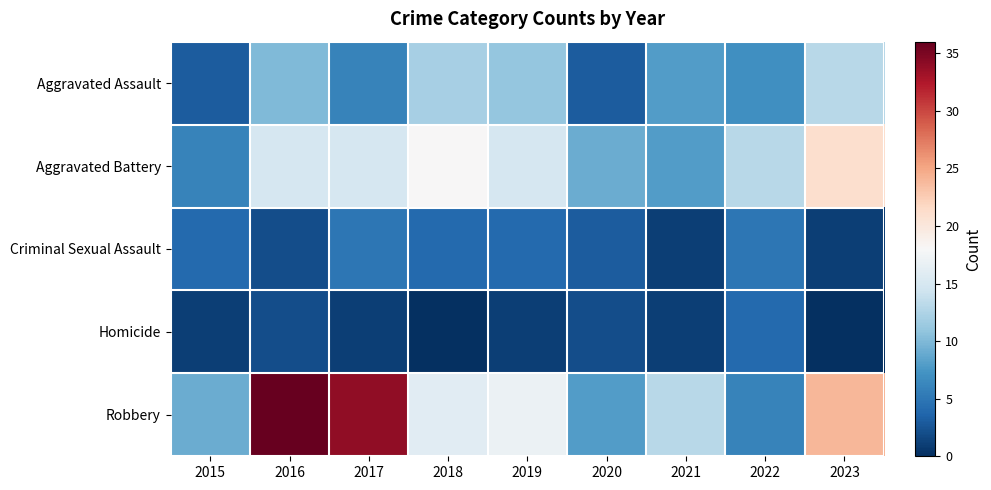

What is the greatest value displayed?

36